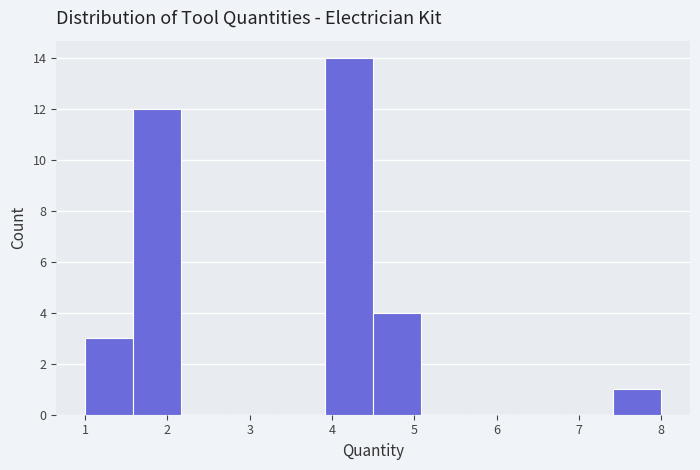

Reading left to right, transcribe this chart: for each bar, give the range it covers on the x-axis and its height. Neither the bar edges nor the heights are printed on the chart, so give them approximately, as read against the axes.

1.0 to 1.6: 3
1.6 to 2.2: 12
2.2 to 2.8: 0
2.8 to 3.3: 0
3.3 to 3.9: 0
3.9 to 4.5: 14
4.5 to 5.1: 4
5.1 to 5.7: 0
5.7 to 6.3: 0
6.3 to 6.8: 0
6.8 to 7.4: 0
7.4 to 8.0: 1